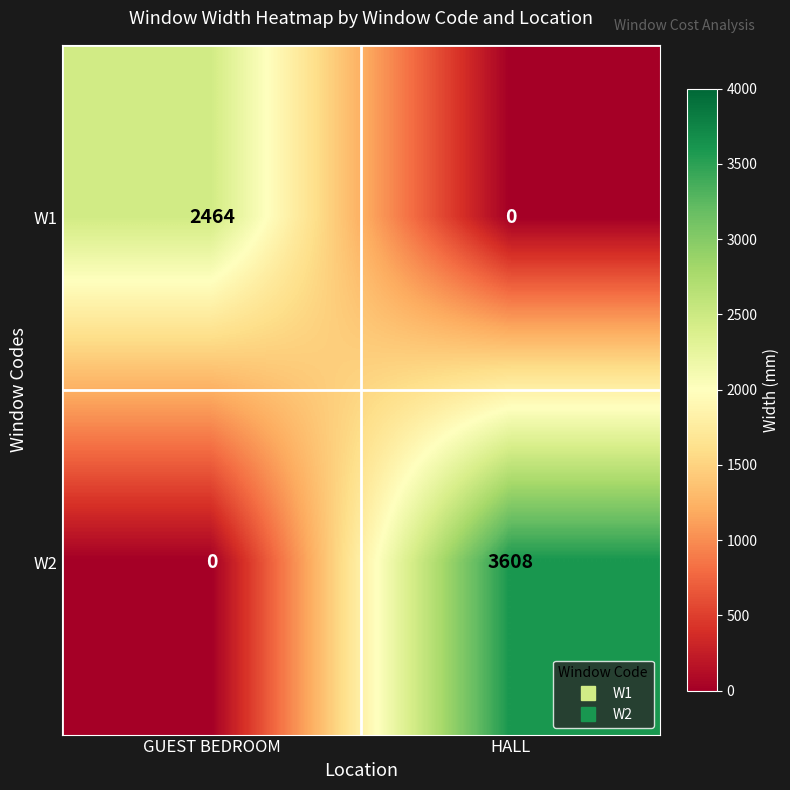

How many data points does each series have?

2